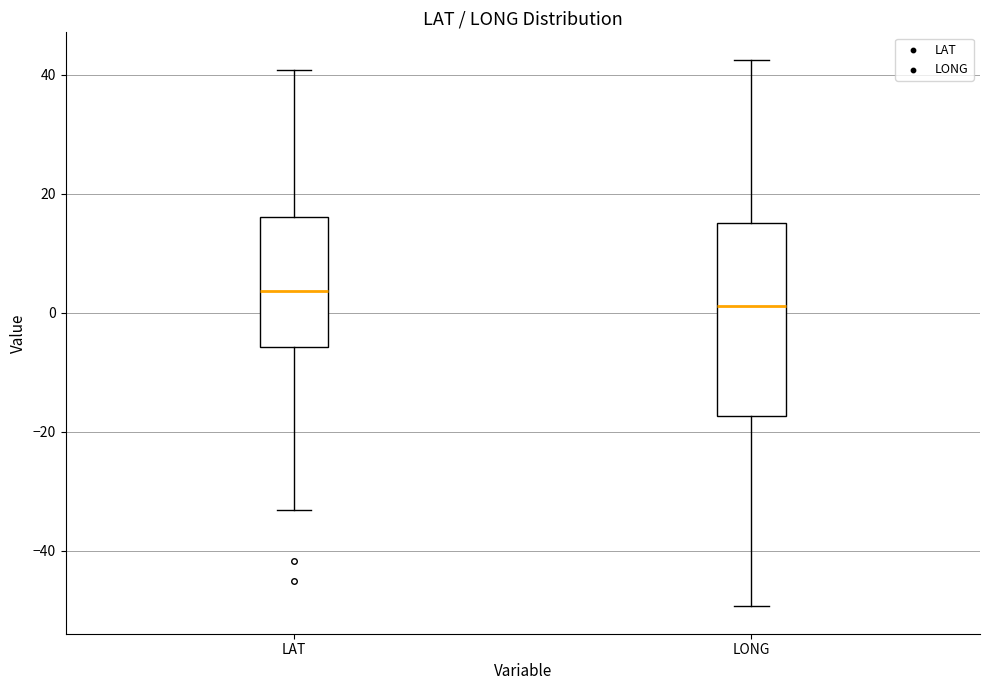

Which box has the lowest median line?

LONG